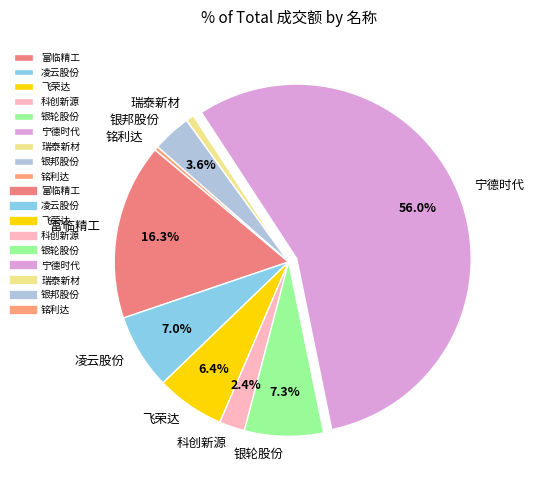

Combined, do 科创新源 and 银邦股份 account for over 50%?

No